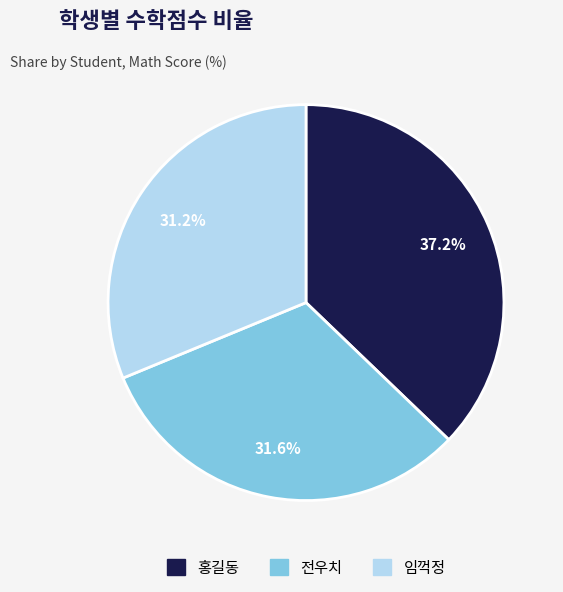

To the nearest percent, what percentage of the pie is 홍길동?

37%